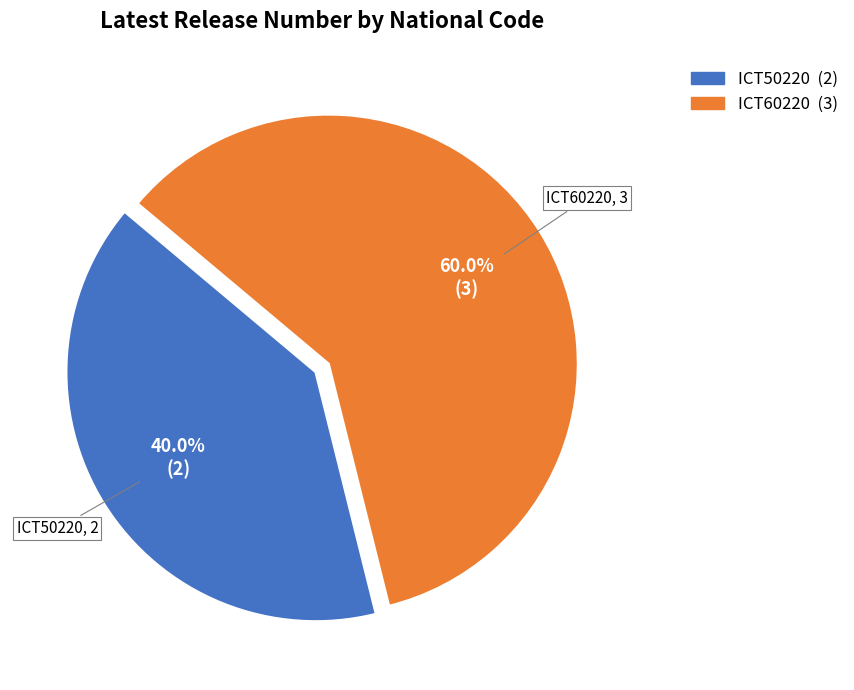

Between ICT50220 and ICT60220, which is larger?

ICT60220